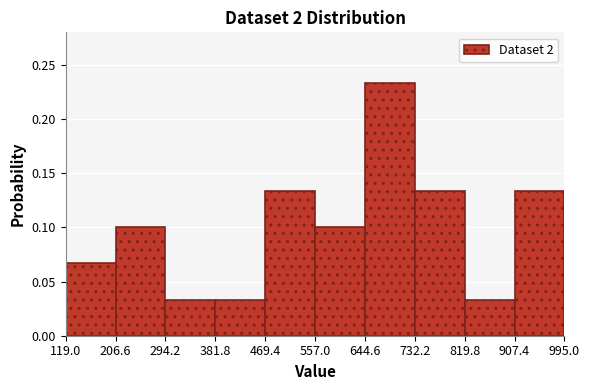

Reading left to right, list every bar in this chart as the range it spans on the x-axis followed by its height. The values are not printed on the chart, so give them approximately, as read against the axis.

119.0 to 206.6: 0.065
206.6 to 294.2: 0.100
294.2 to 381.8: 0.035
381.8 to 469.4: 0.035
469.4 to 557.0: 0.135
557.0 to 644.6: 0.100
644.6 to 732.2: 0.235
732.2 to 819.8: 0.135
819.8 to 907.4: 0.035
907.4 to 995.0: 0.135